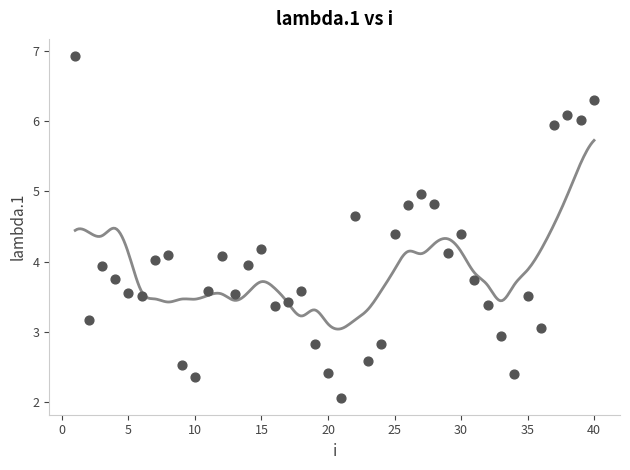

What is the range of X values (max minus min)?

39.0